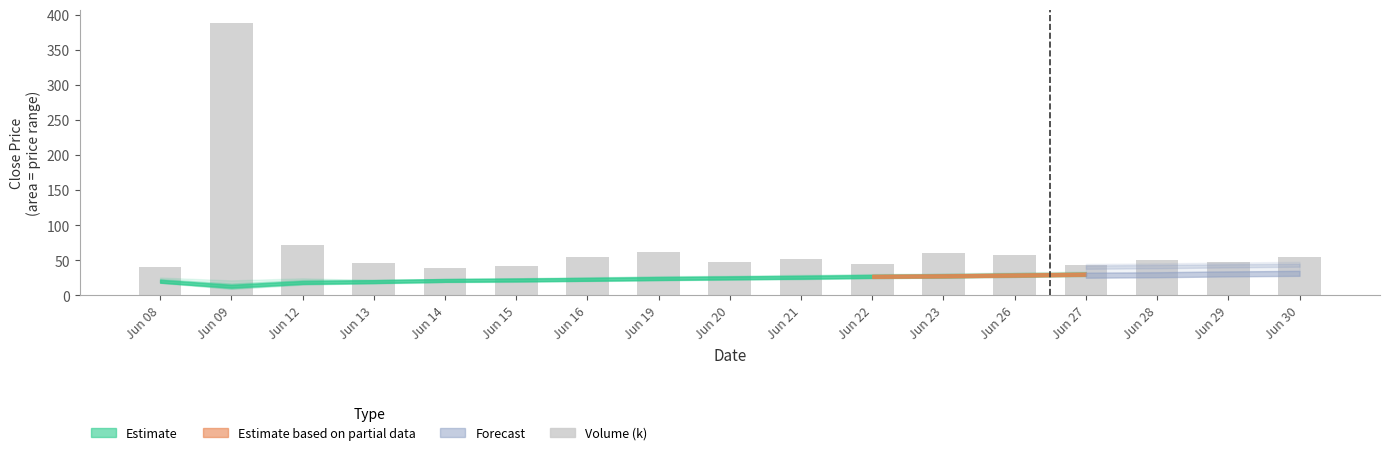

What is the difference between the maximum and second lowest values?

347.3